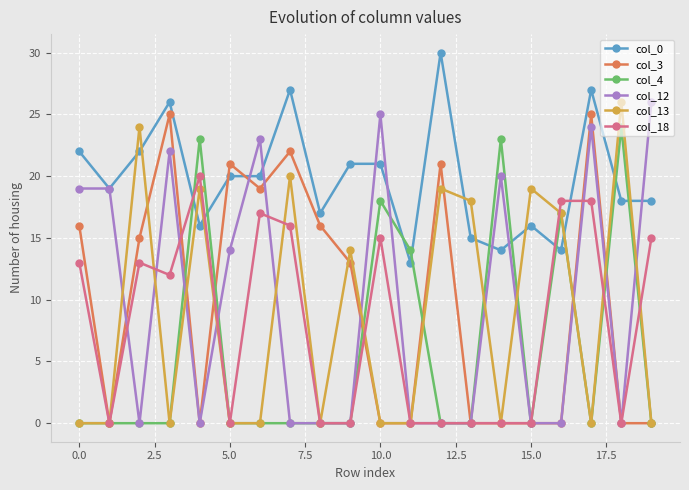

What is the sum of all col_3 values?

193